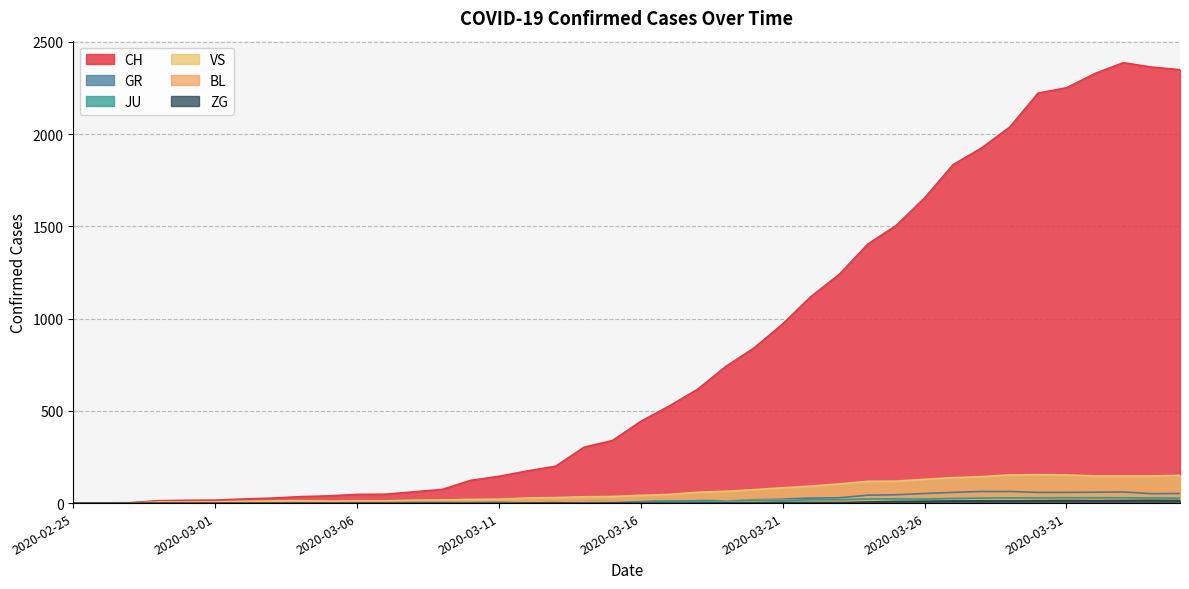

Which label corresponds to the smallest value in the chart?

2020-02-25